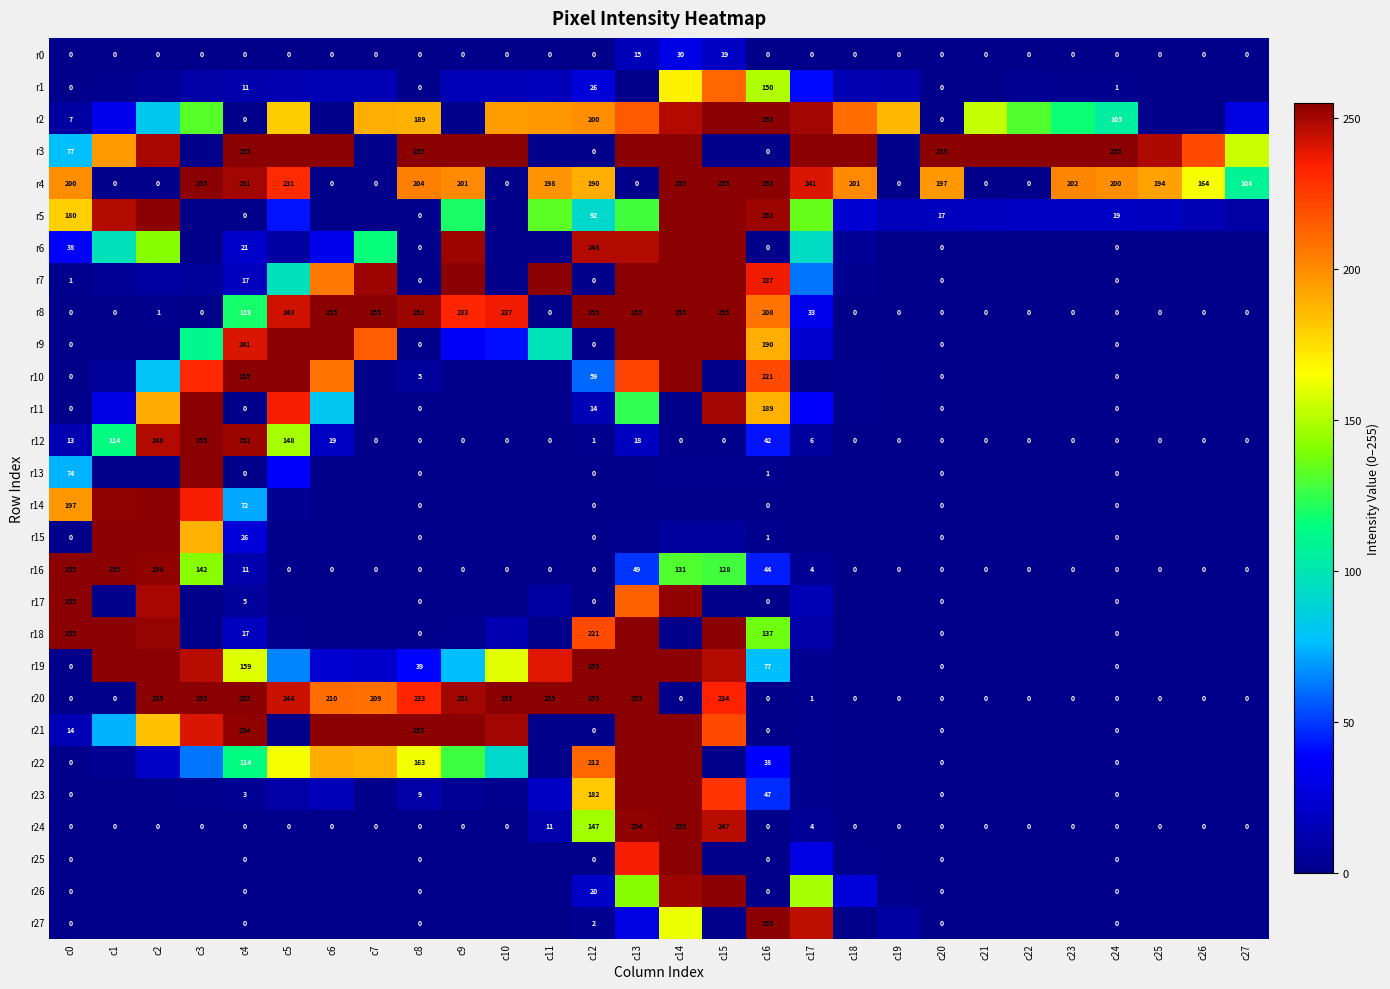

How many values in r20 are above zero?

14